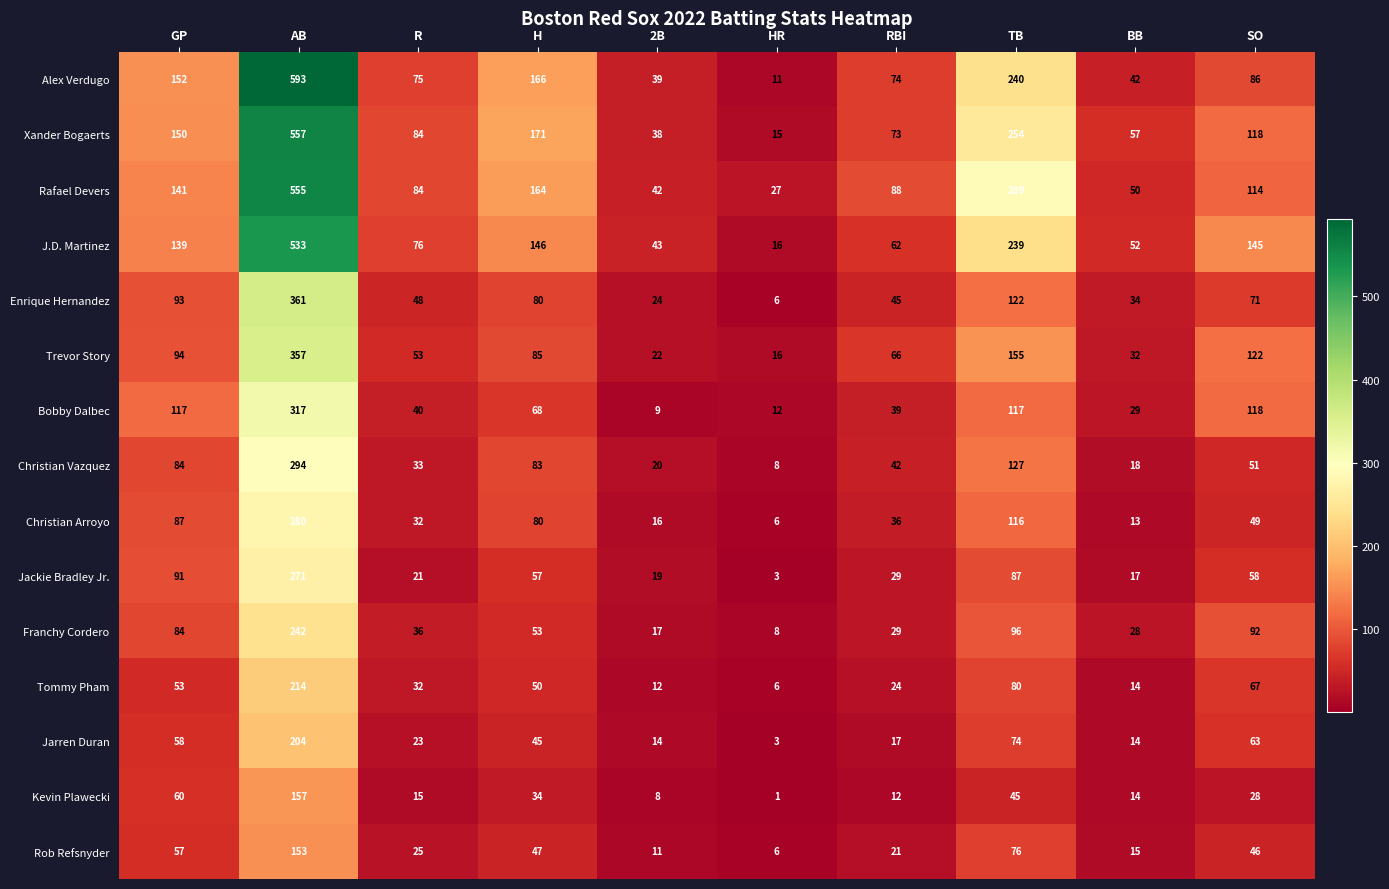

What is the total value across all series at TB?

2117